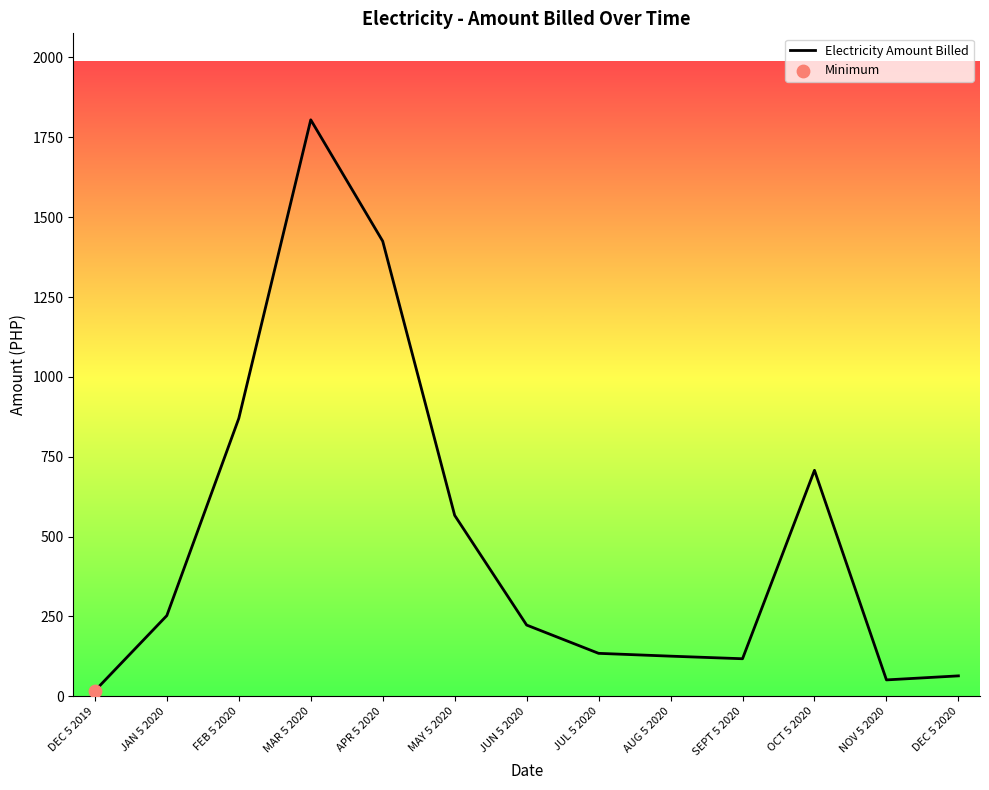

What is the ratio of the value at AUG 5 2020 to the value at JAN 5 2020?

0.5